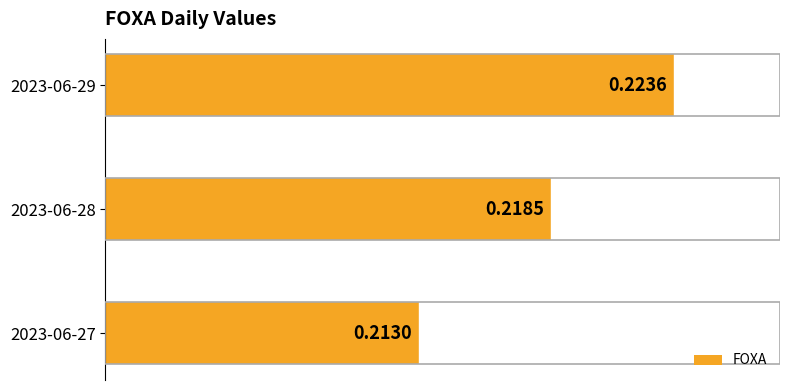

How many bars are there in total?

3